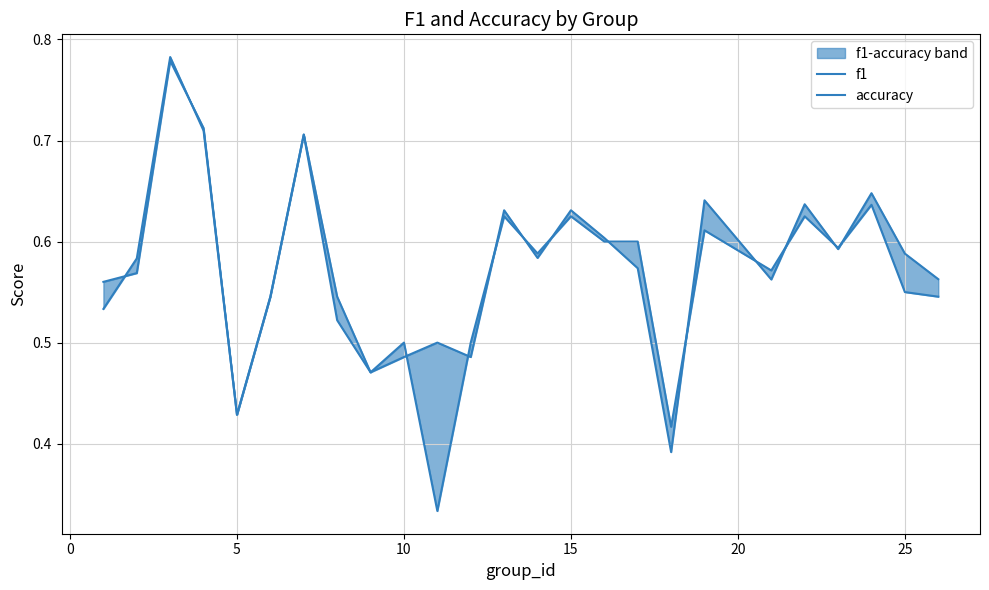

True or false: f1 and accuracy intersect in this chart.

True